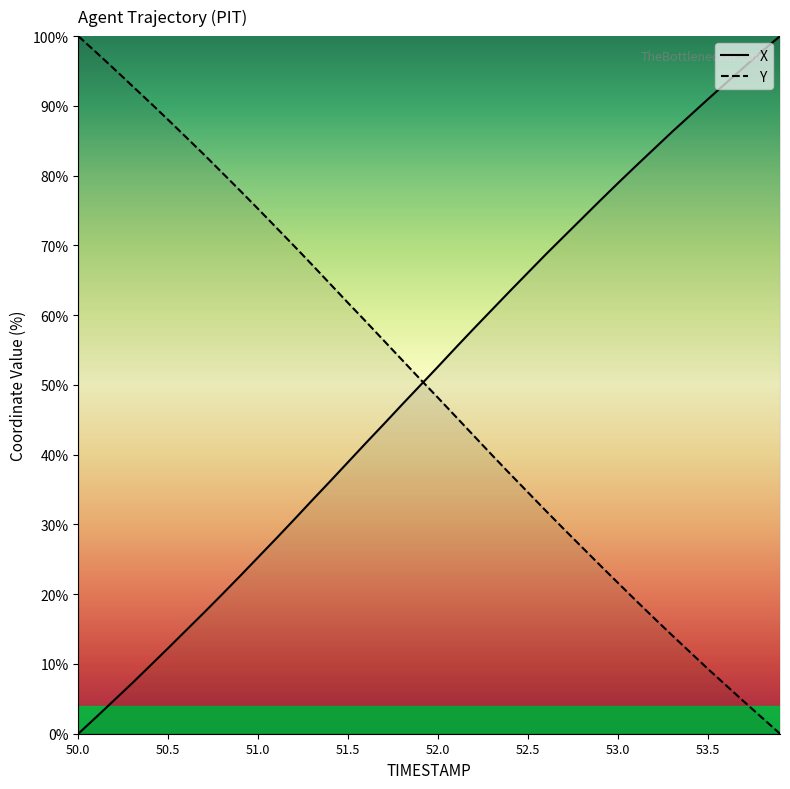

True or false: X has more than 1 points higher than both neighbors.

False